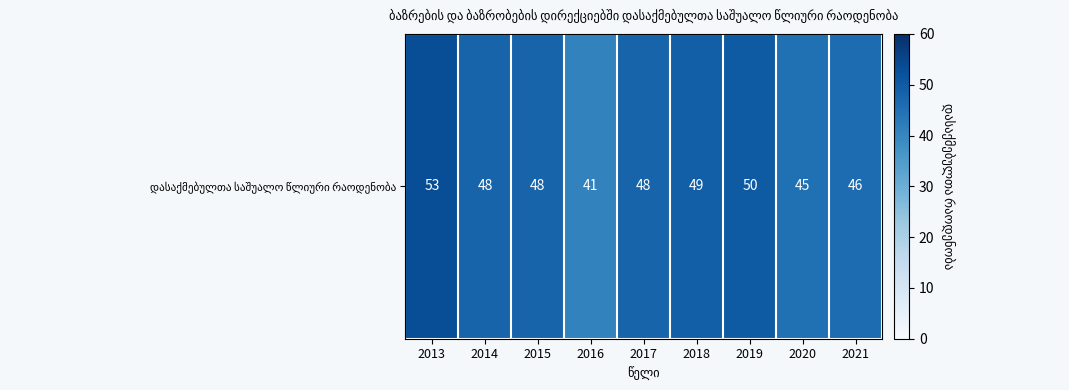

What is the approximate value at 2015?

48